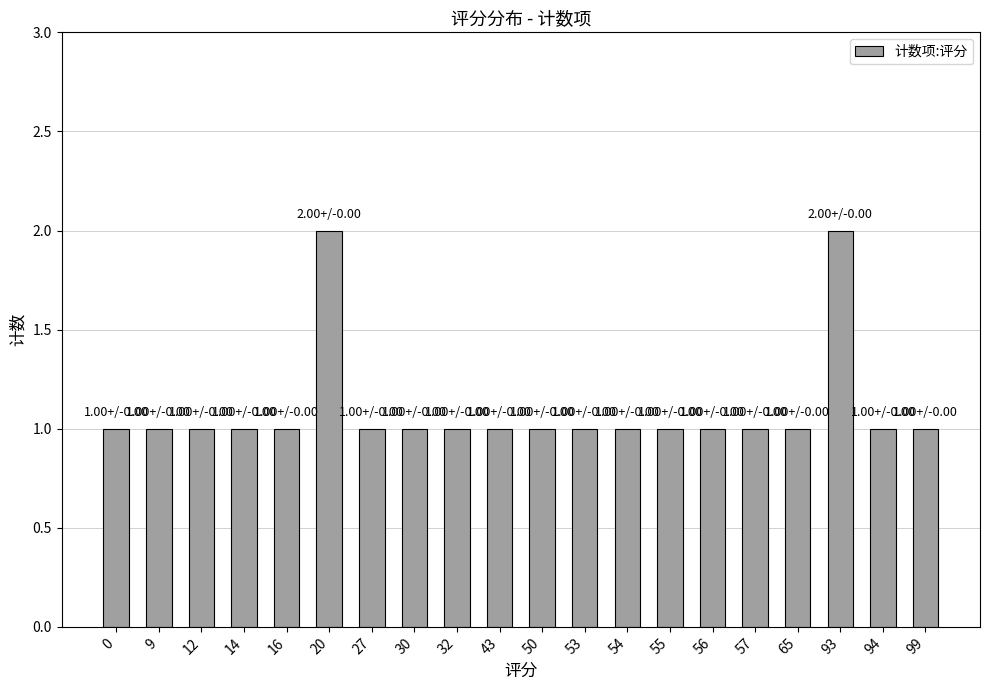

What is the value of the 11th bar from the left?

1